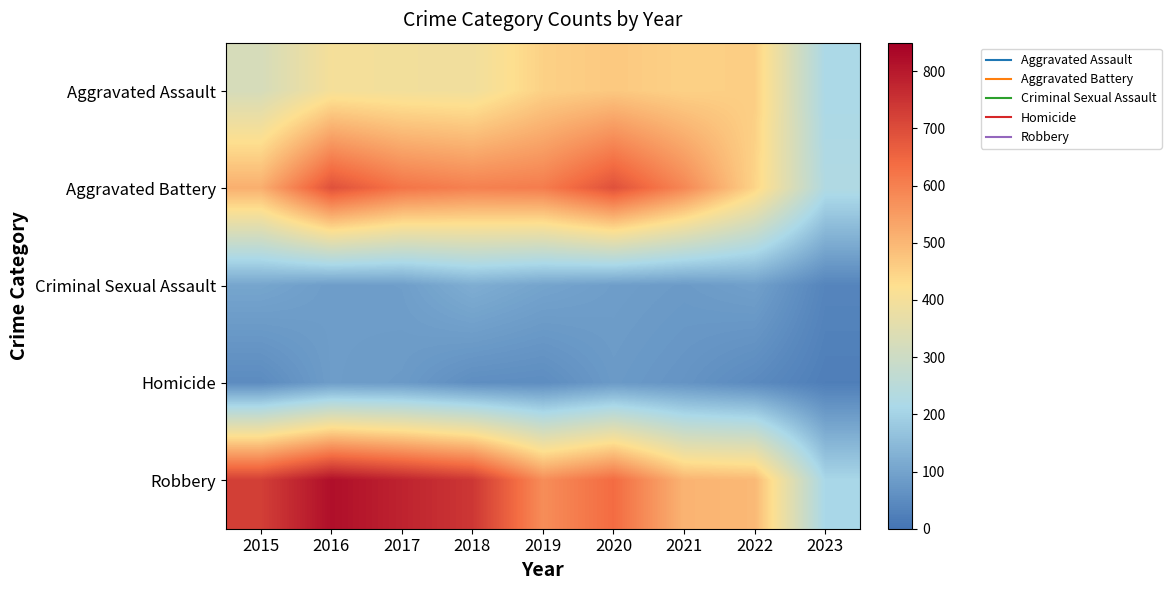

Reading right to left, what are all the values shown in this chart?

Aggravated Assault: 2023=216	2022=457	2021=452	2020=468	2019=452	2018=392	2017=396	2016=402	2015=323
Aggravated Battery: 2023=229	2022=446	2021=587	2020=691	2019=608	2018=600	2017=623	2016=691	2015=515
Criminal Sexual Assault: 2023=36	2022=93	2021=82	2020=89	2019=102	2018=122	2017=90	2016=87	2015=105
Homicide: 2023=23	2022=48	2021=69	2020=81	2019=53	2018=56	2017=82	2016=87	2015=50
Robbery: 2023=210	2022=497	2021=506	2020=639	2019=577	2018=741	2017=780	2016=819	2015=726